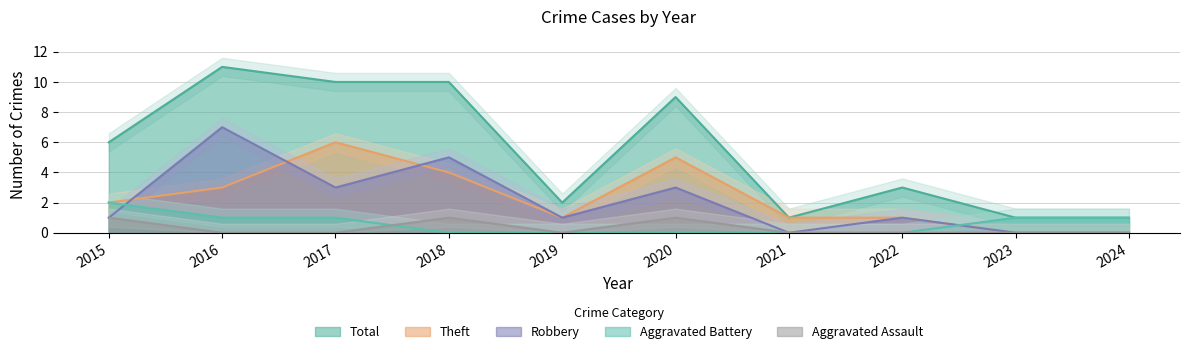

How many data points in Total are less than 6?

5